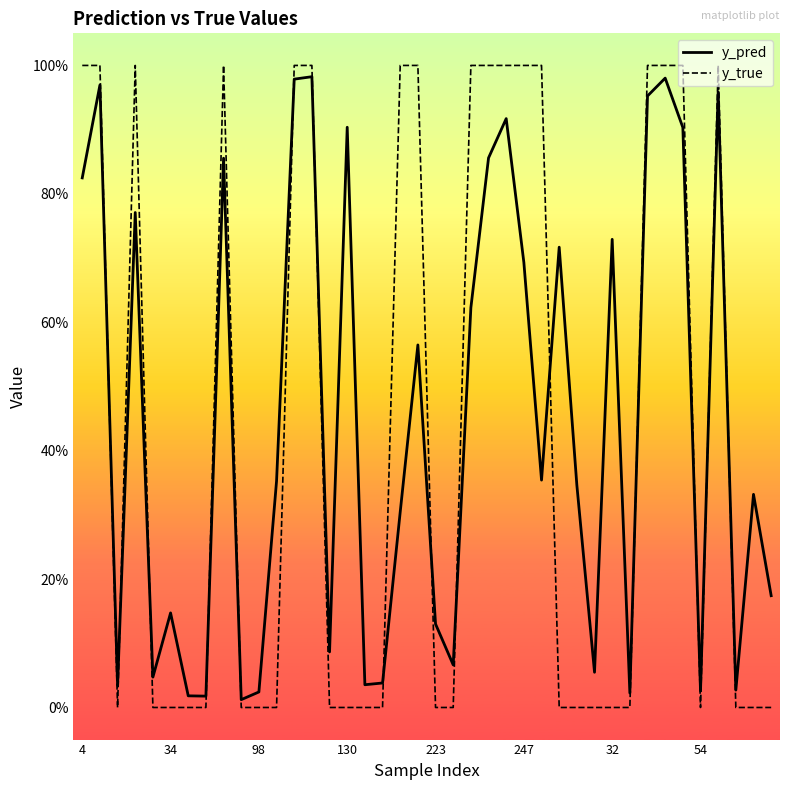

Rank the series by their maximum value, from highest to lowest.

y_true, y_pred